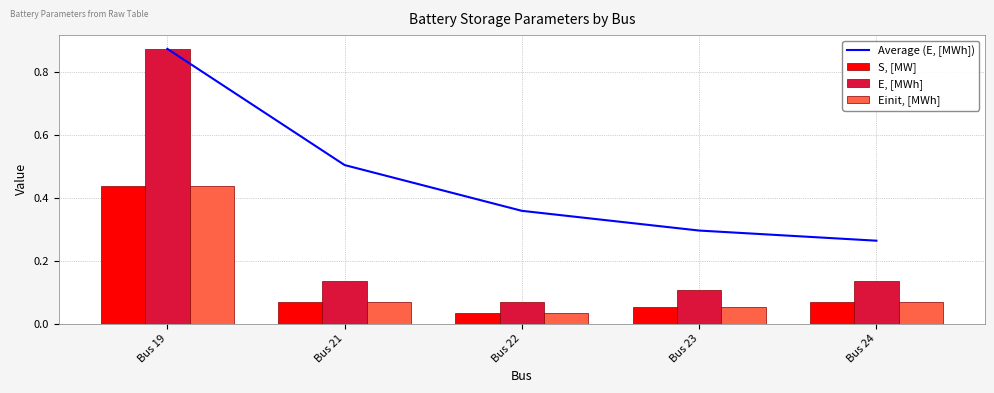

The value of S, [MW] at Bus 19 is 0.4. True or false?

True